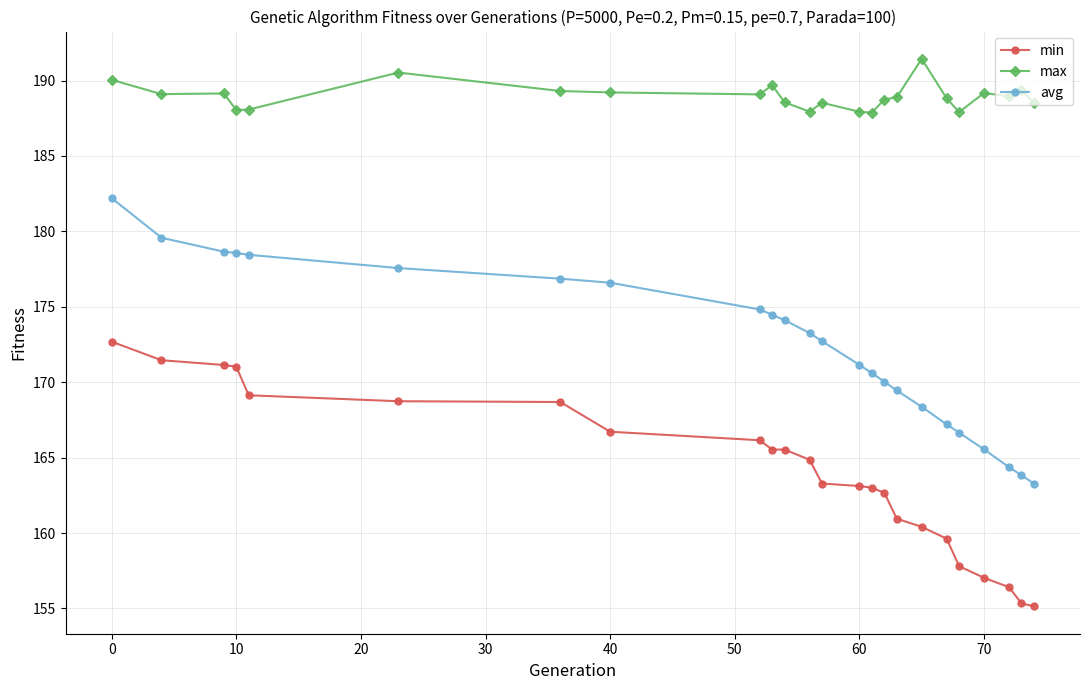

What are all the series names shown in the legend?

min, max, avg